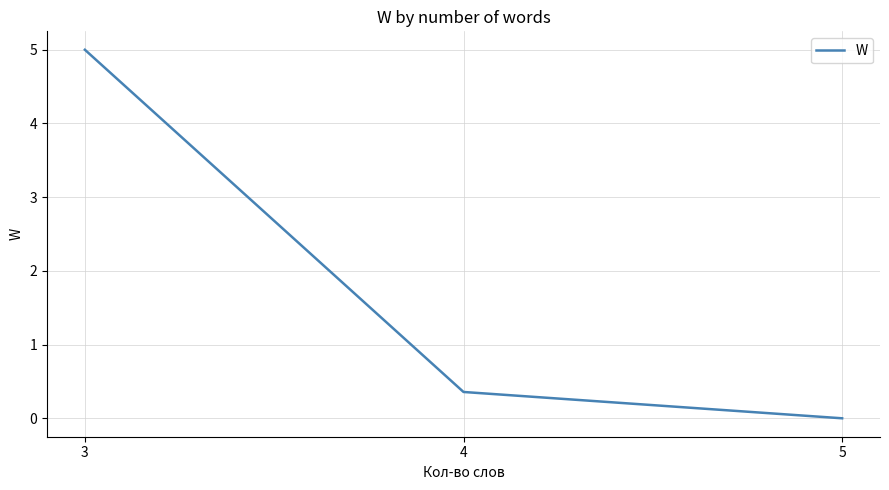

True or false: the data shows 2.0 at 5.

False